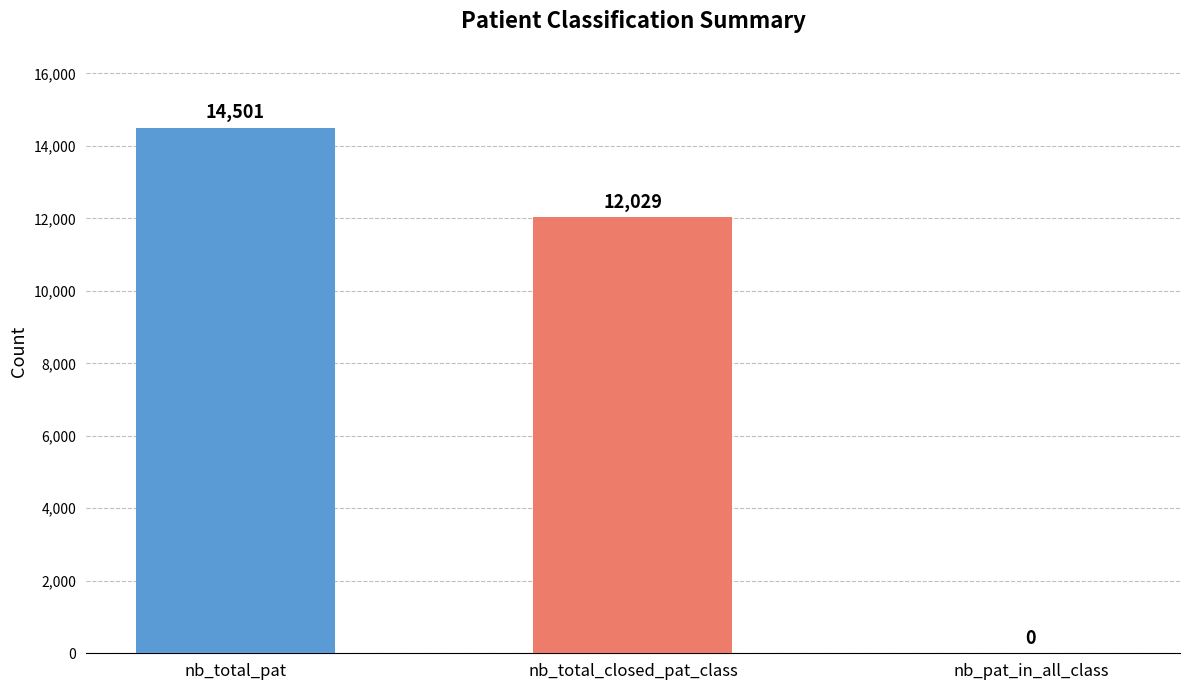

Is it true that the value at nb_total_pat is 14501?

True